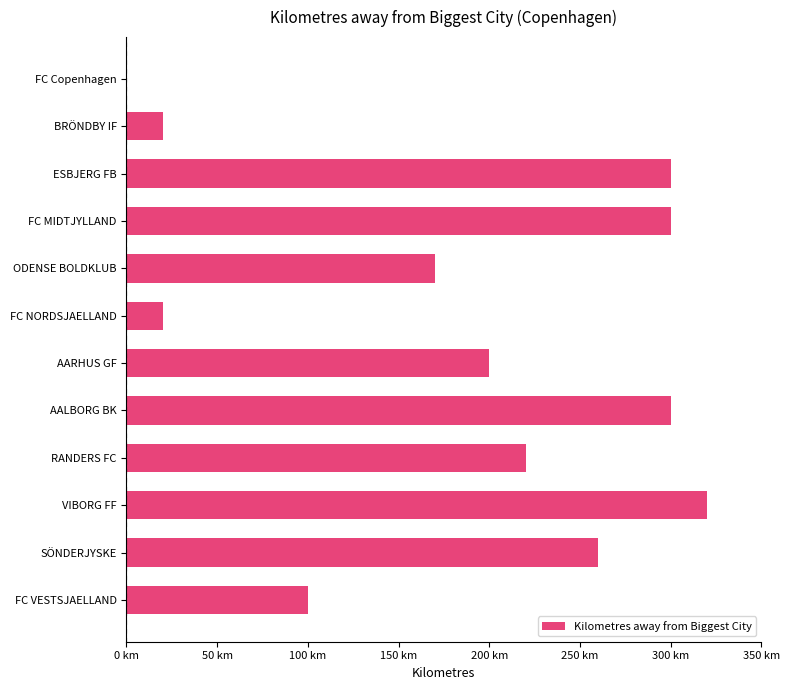

What is the average value?

184